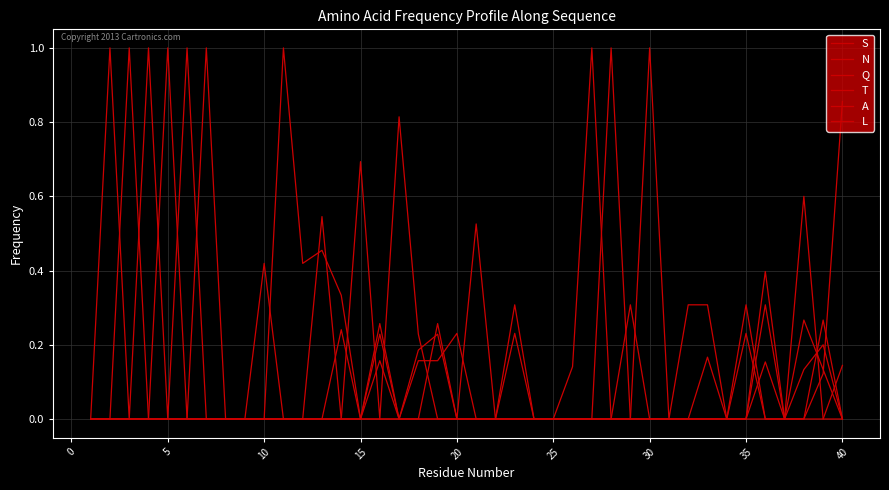

Count the L values in the range 0 to 1.

40